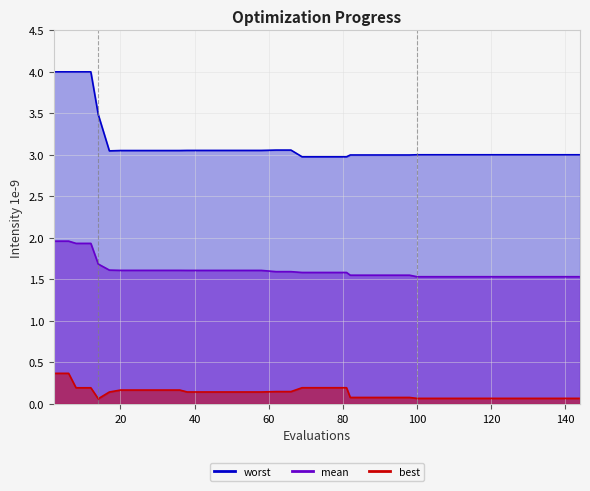

What are all the series names shown in the legend?

mean, best, worst